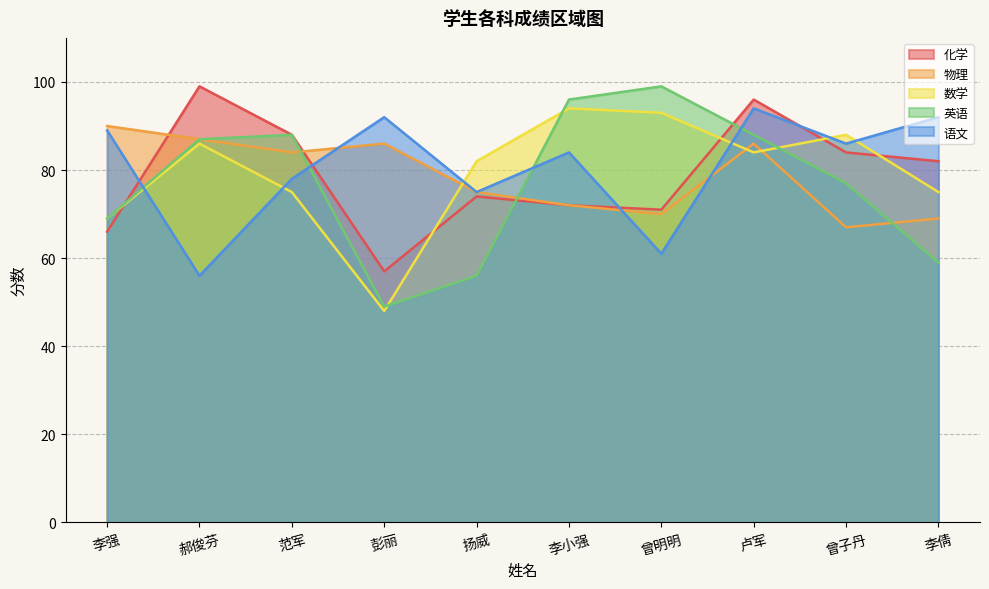

At which label is 物理 closest to 78?

扬威